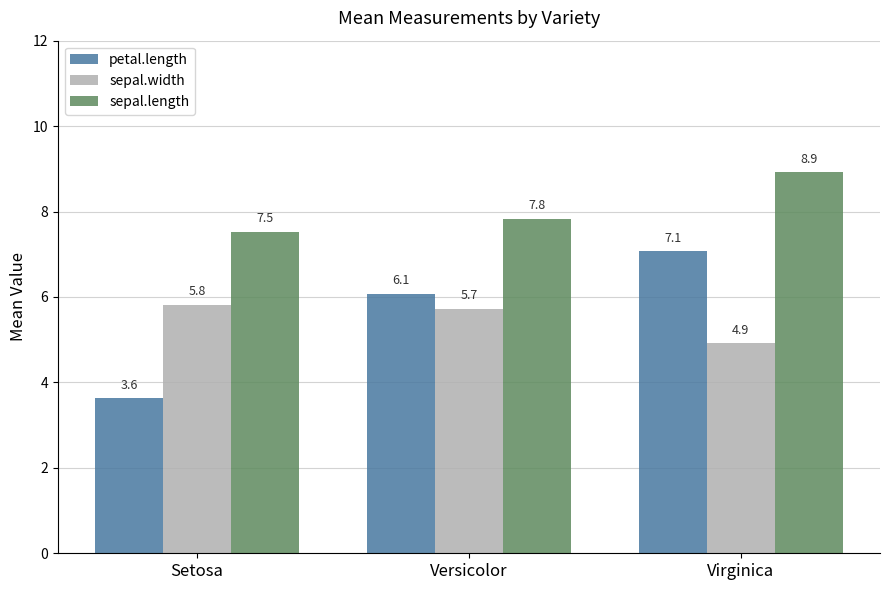

What is the sum of the sepal.width values at Setosa and Virginica?

10.7